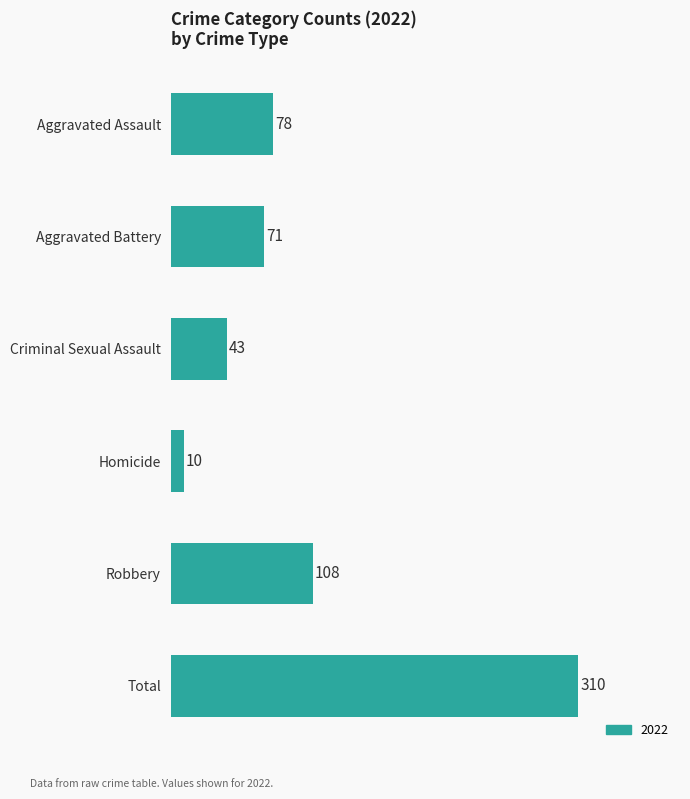

What is the label of the 2nd bar from the top?

Aggravated Battery